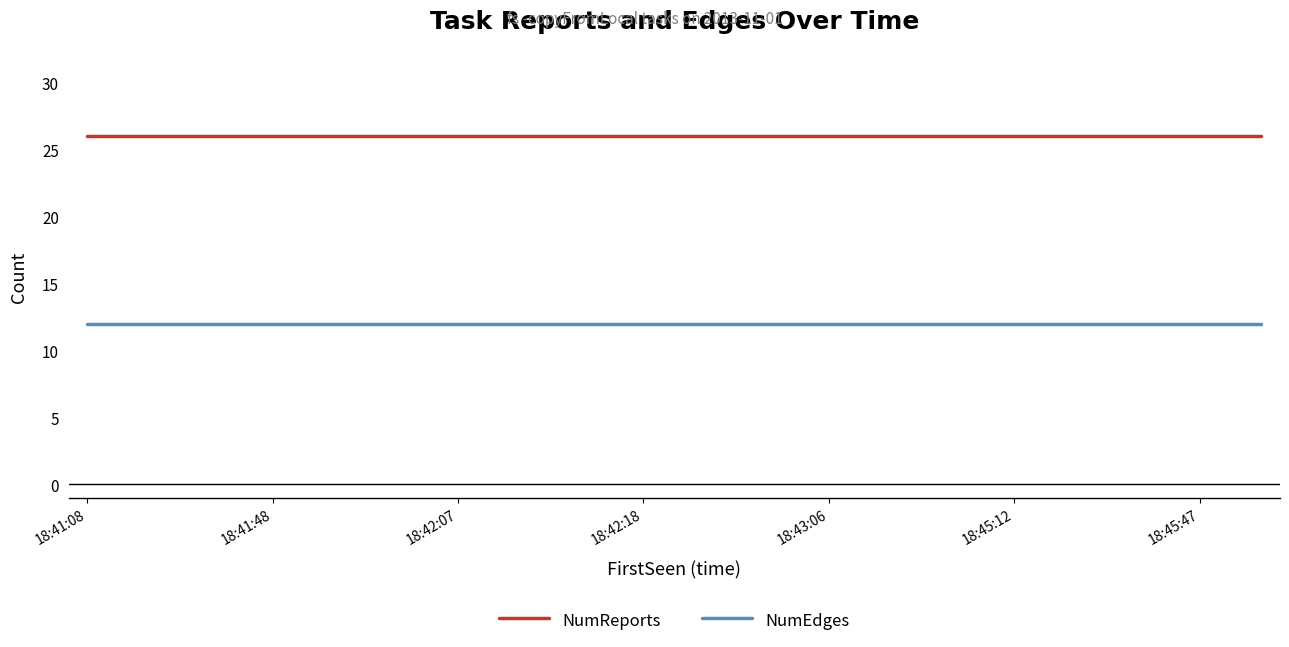

Is this an area chart (filled region under the line)?

No